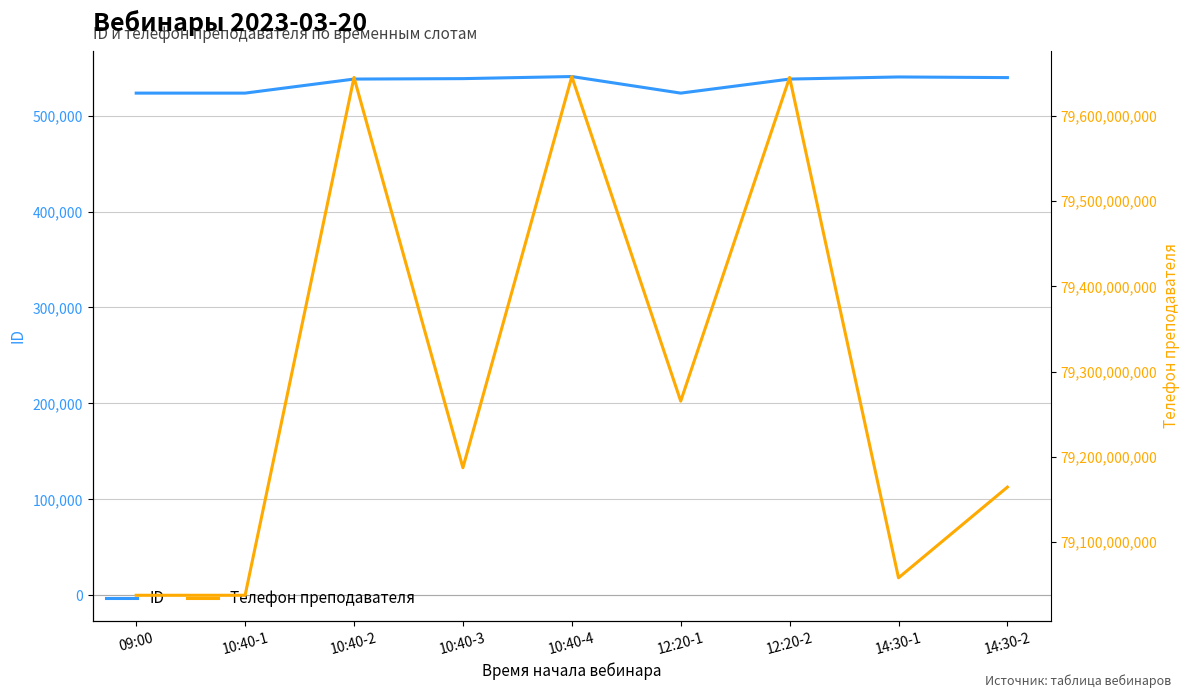

What is the spread (max minus min) of values at 12:20-1?

79264760991